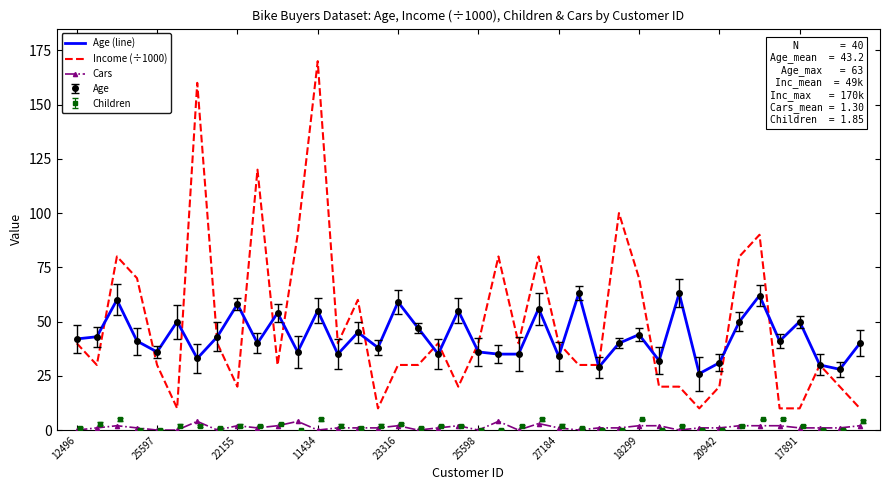

In Income (÷1000), how many points are lower than both neighbors (excluding endpoints)?

9